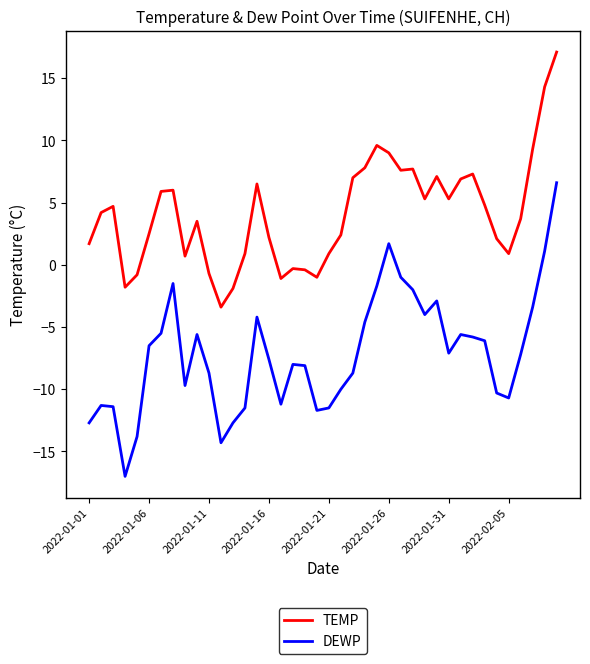

What is the difference between the maximum and minimum values in the DEWP series?

23.6